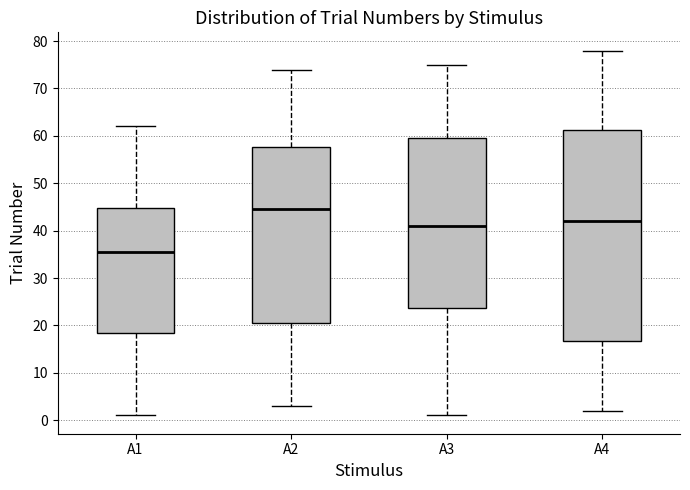

Which box has the highest median line?

A2